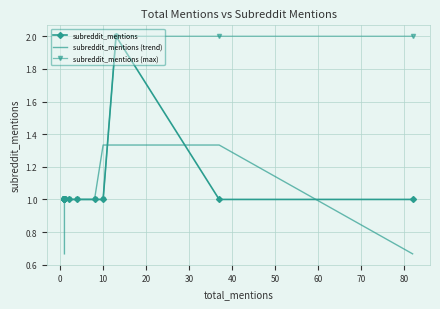

True or false: subreddit_mentions and subreddit_mentions (max) cross at least once.

False